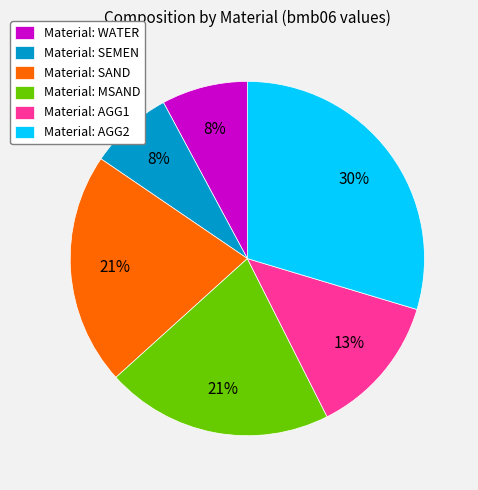

Which category has the biggest portion of the pie?

Material: AGG2